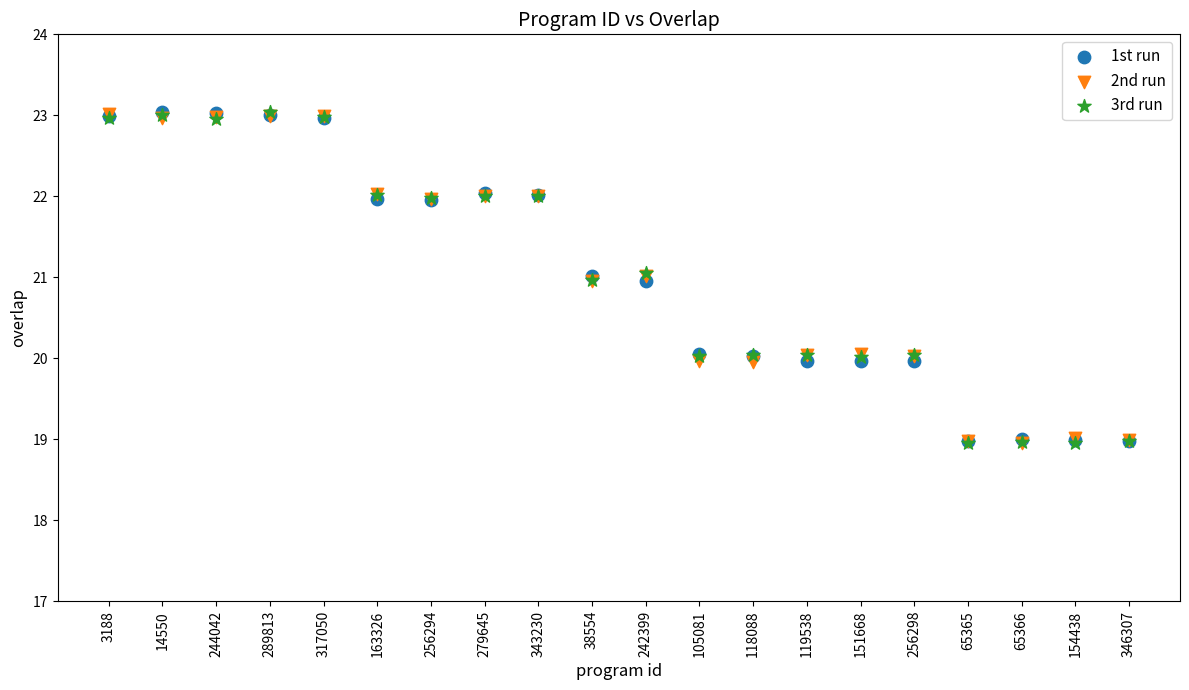

What are all the series names shown in the legend?

1st run, 2nd run, 3rd run